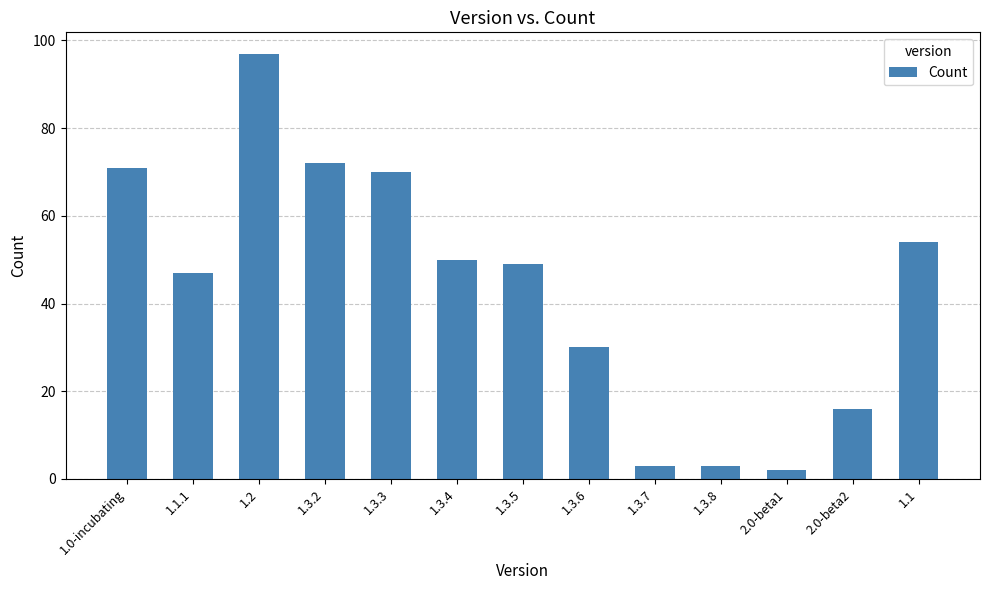

Reading right to left, list all the values displayed in this chart.

54	16	2	3	3	30	49	50	70	72	97	47	71